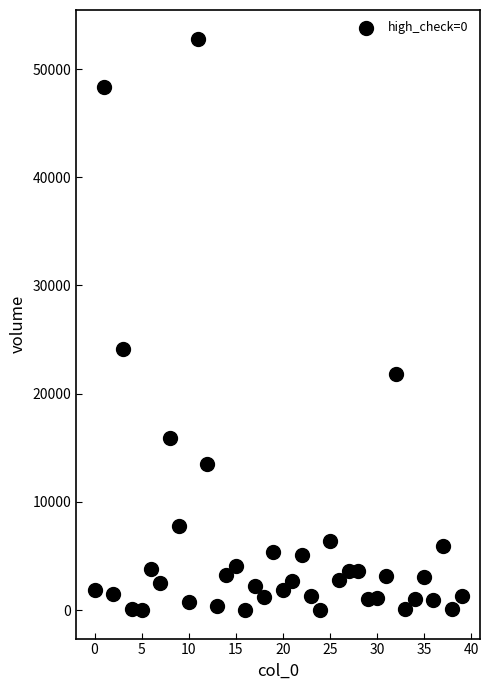

What is the range of Y values (max minus min)?

52817.5